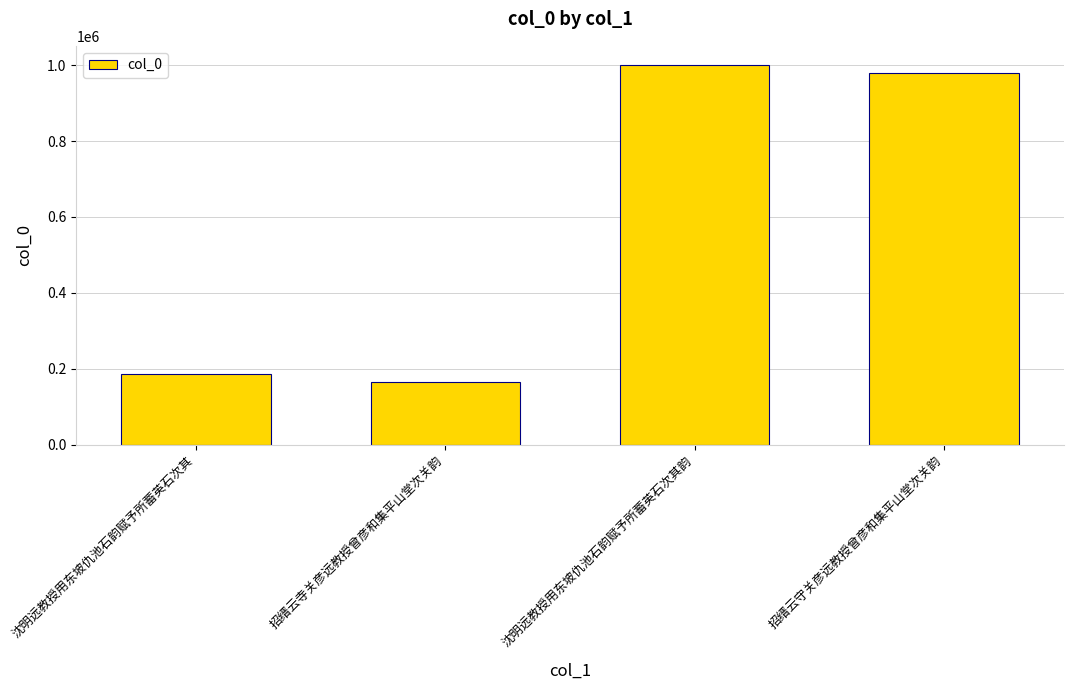

Rank the categories by value from lowest to highest.

招缙云寺关彦远教授曾彦和集平山堂次关韵, 沈明远教授用东坡仇池石韵赋予所蓄英石次其, 招缙云守关彦远教授曾彦和集平山堂次关韵, 沈明远教授用东坡仇池石韵赋予所蓄英石次其韵